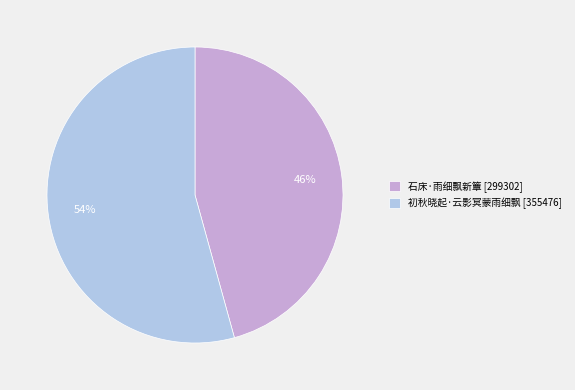

Is it true that 初秋晓起·云影冥蒙雨细飘 is 39% of the pie?

False